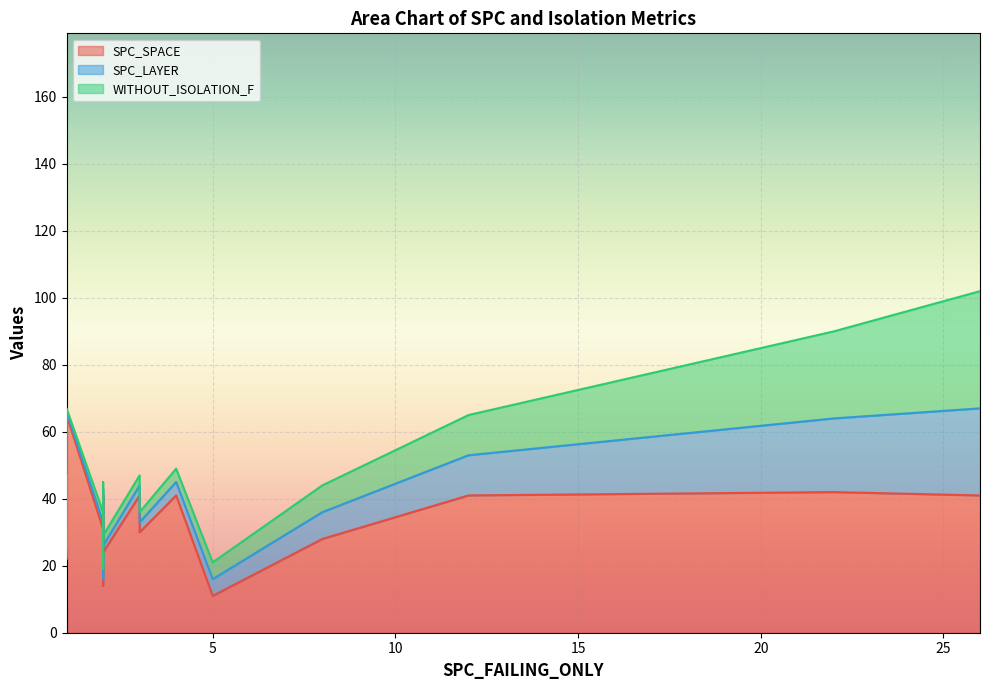

What is the difference between the maximum and minimum values in the SPC_LAYER series?

25